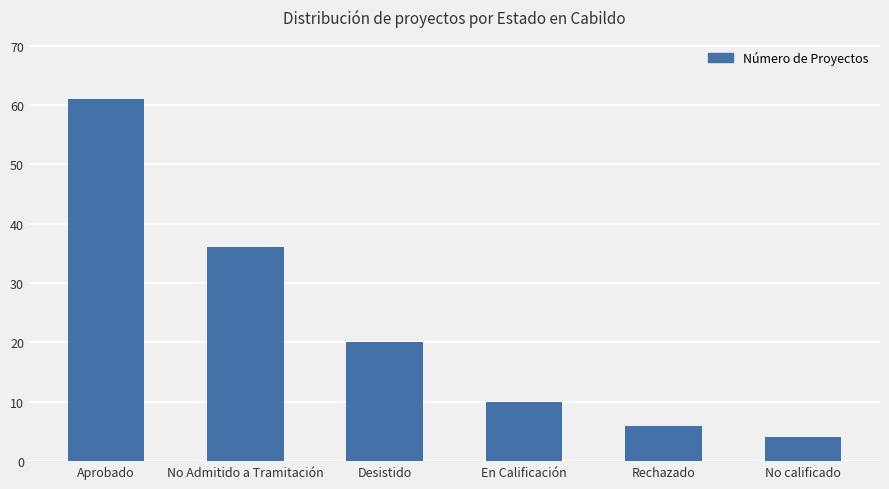

Approximately how many times larger is the value at En Calificación compared to Desistido?

0.5